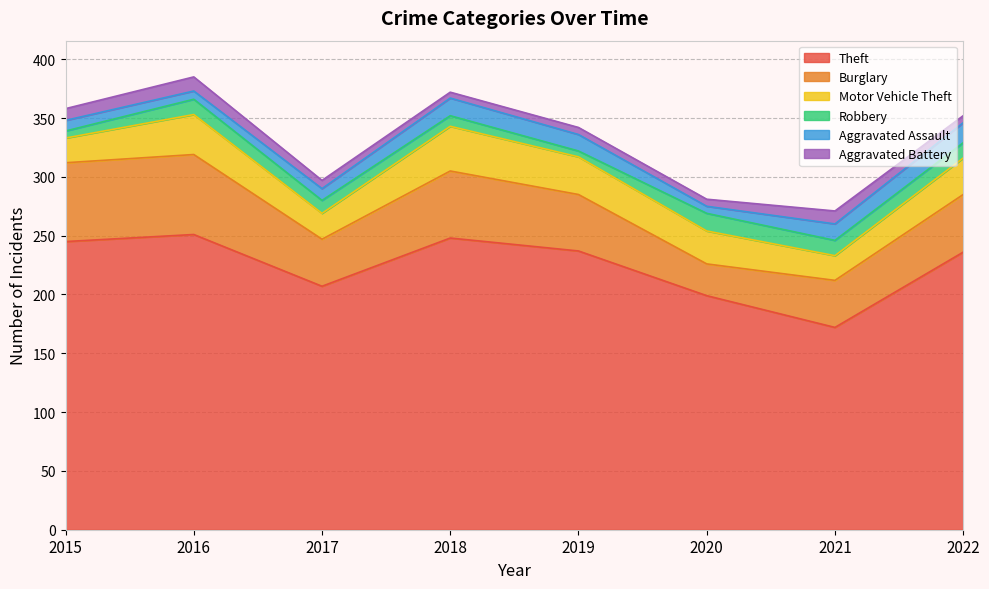

True or false: Theft and Aggravated Battery intersect in this chart.

False